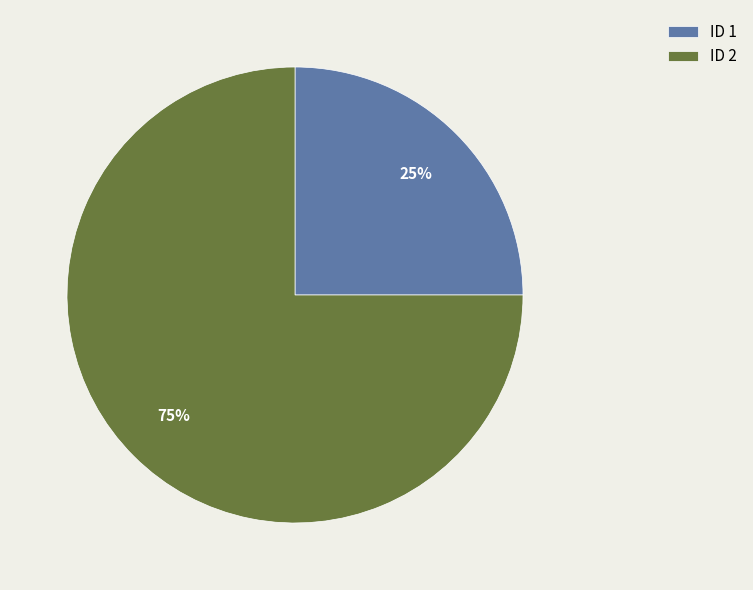

To the nearest percent, what is the difference between the largest and smallest slice percentages?

50%